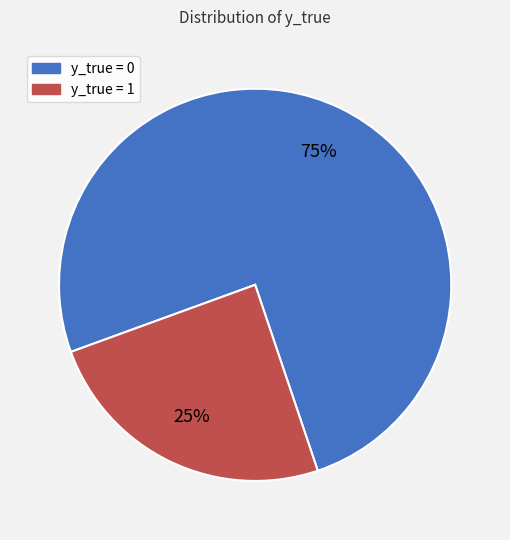

How many segments does this pie chart have?

2